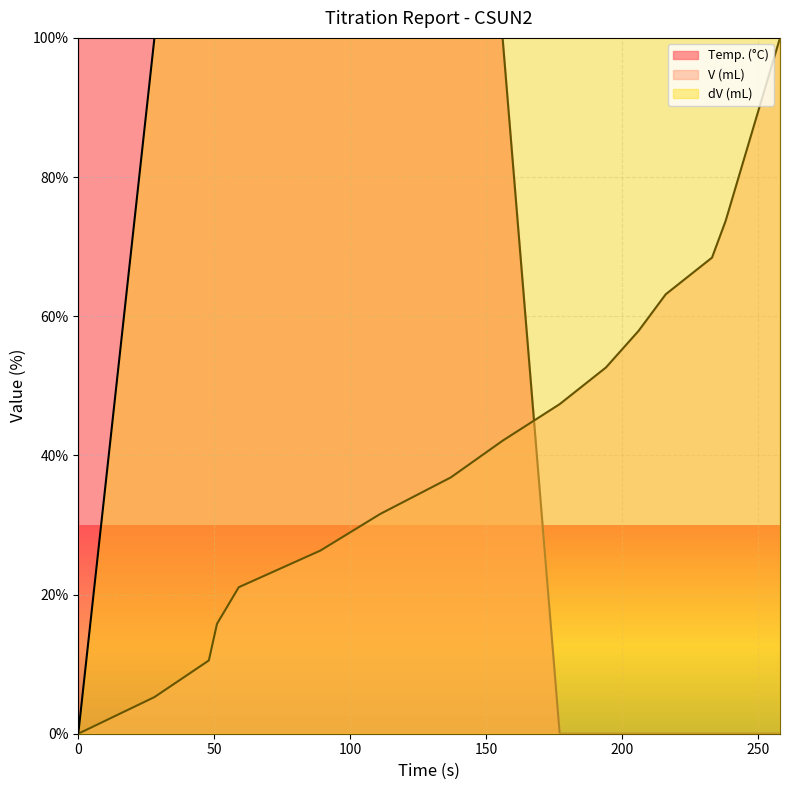

At how many categories does at least one series exceed 22?

20